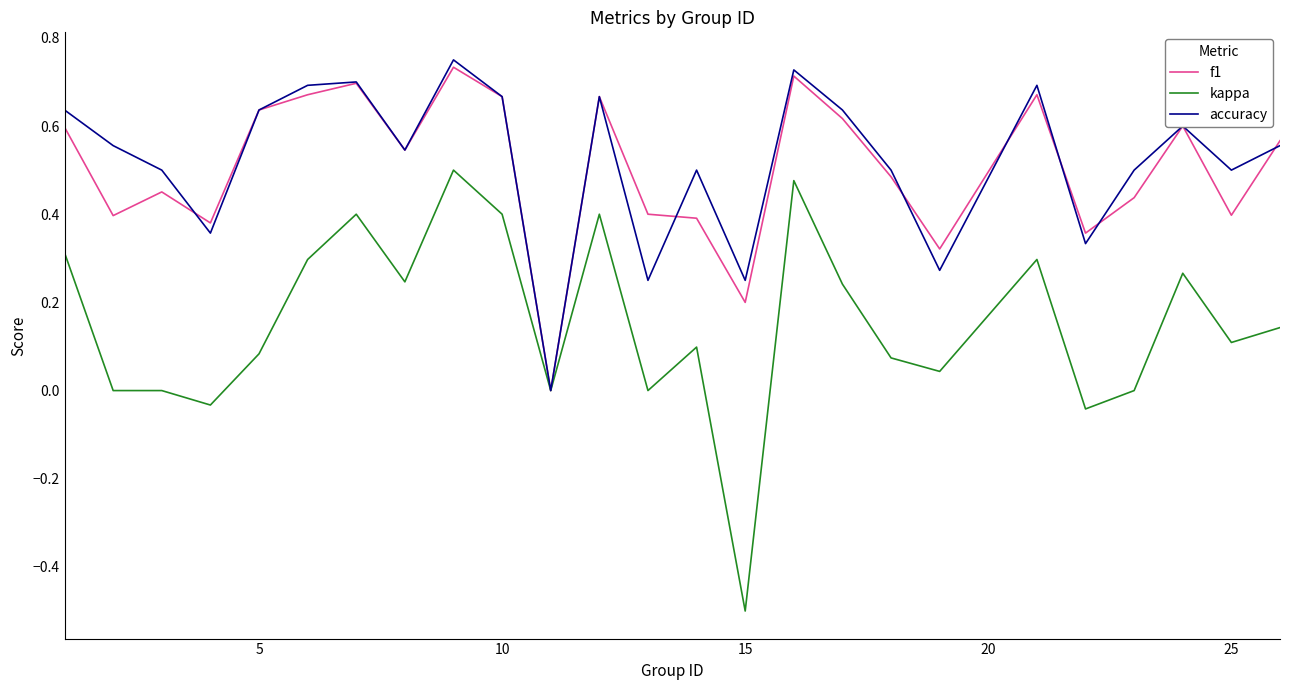

What is the lowest value of the kappa series?

-0.5